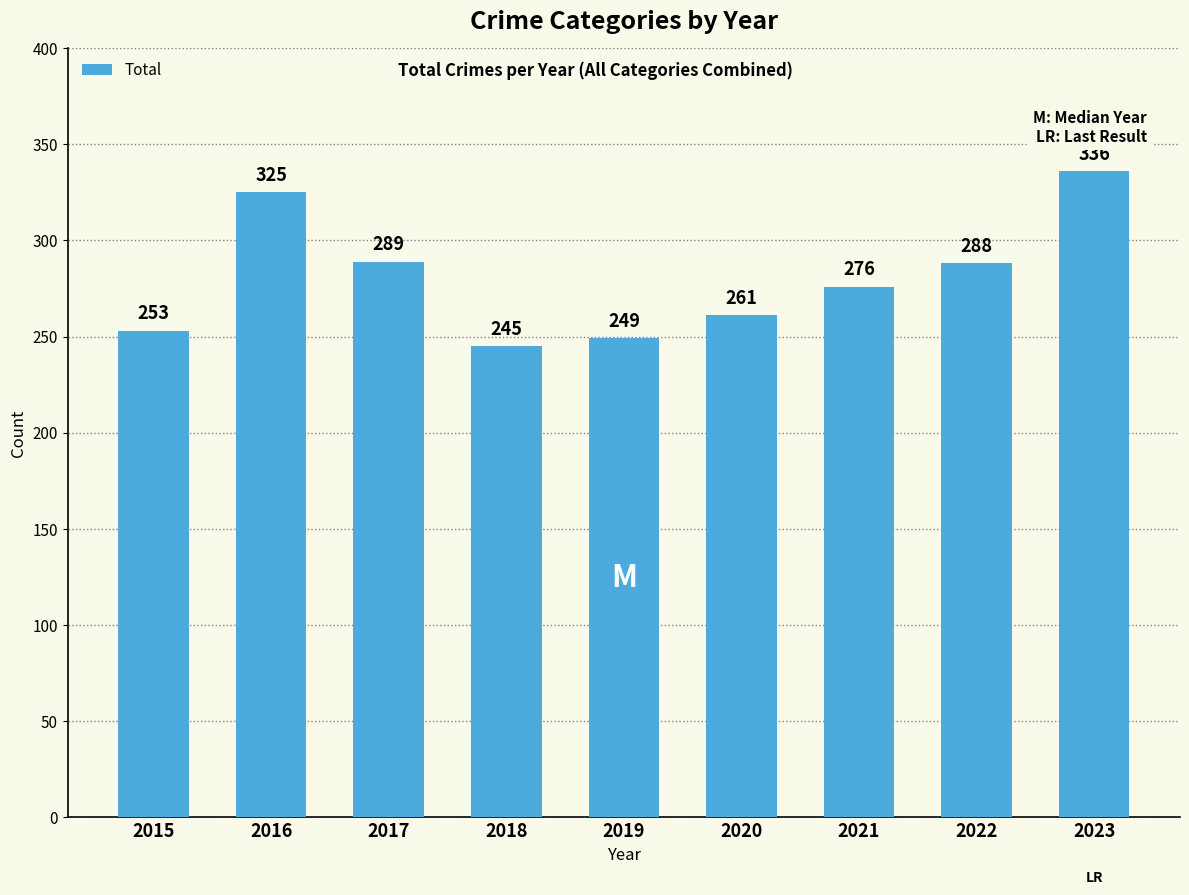

Reading left to right, extract all data points from this chart.

253	325	289	245	249	261	276	288	336